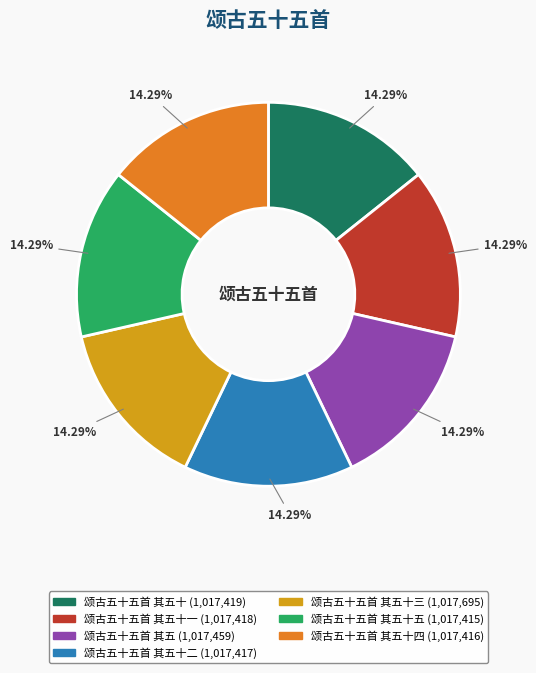

Is there any slice that represents more than half of the pie?

No